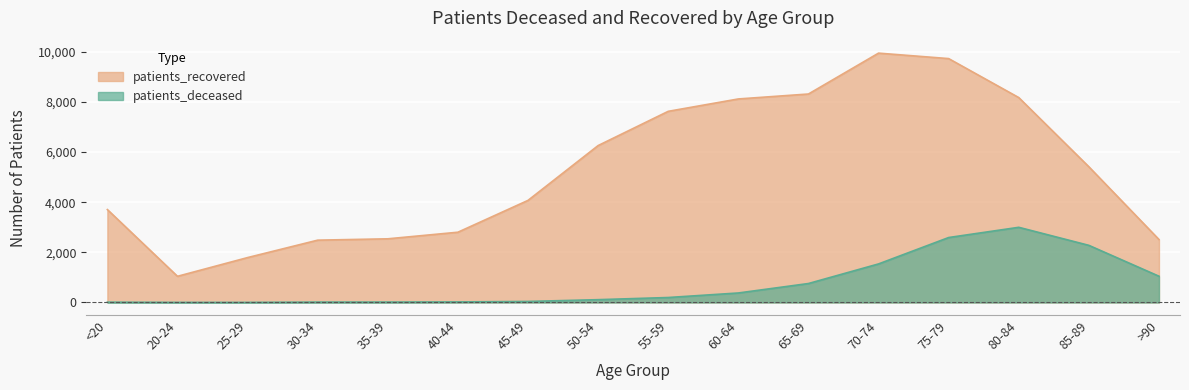

At which label does patients_recovered first exceed 5414?

50-54